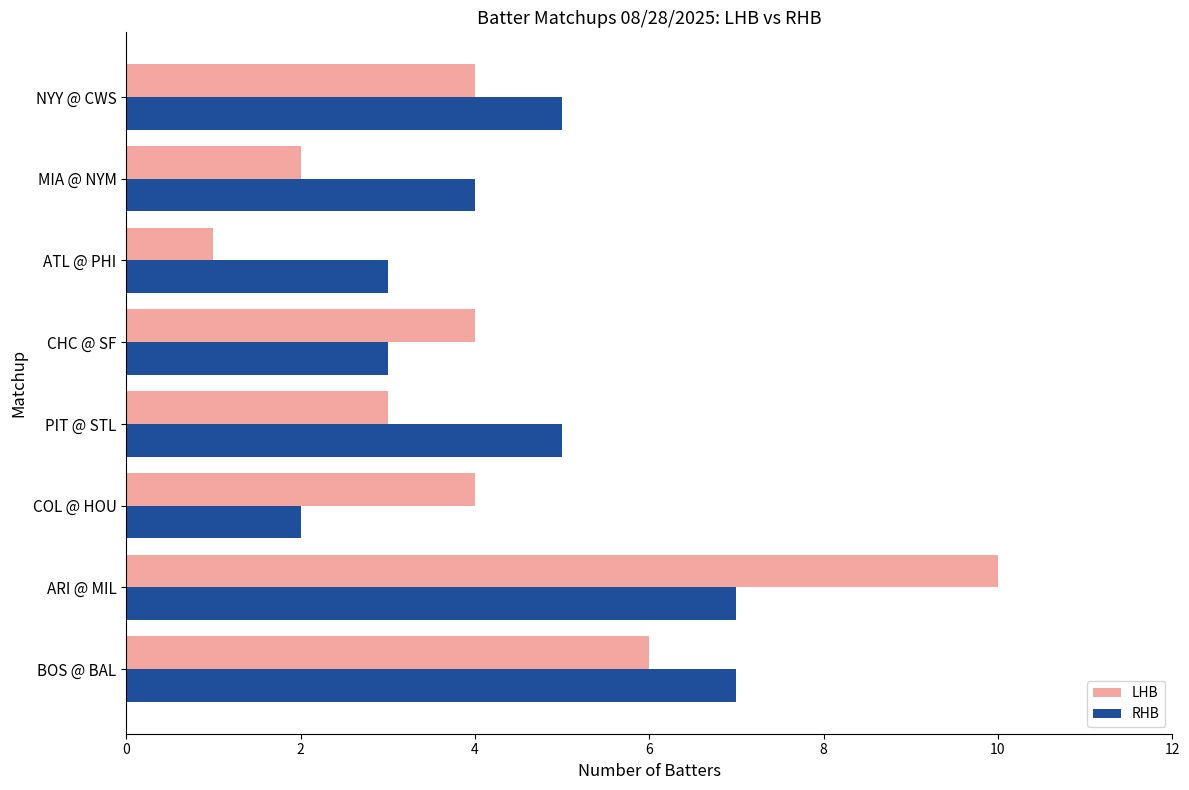

What is the sum of all LHB values?

34